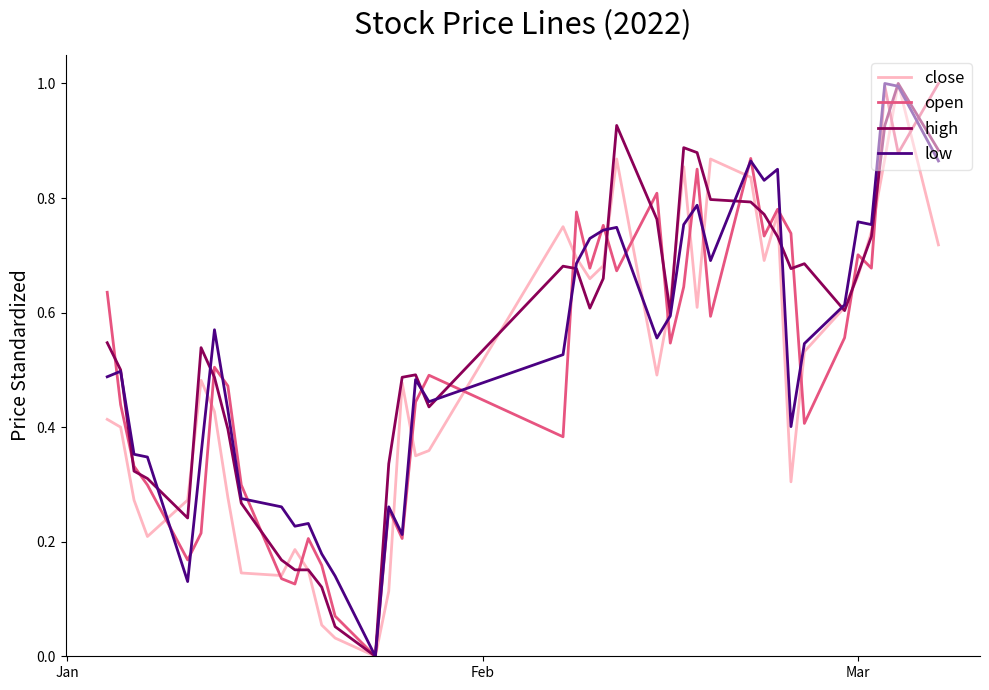

List the series in order of their overall mean, highest first.

high, low, open, close